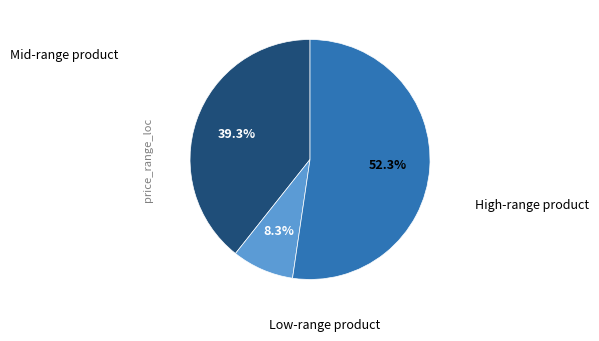

To the nearest percent, what is the average slice percentage?

33%